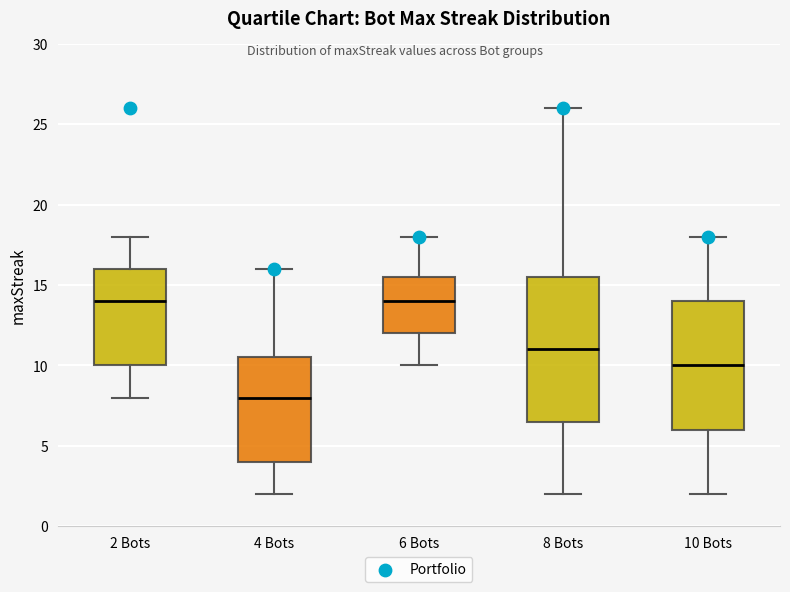

Reading left to right, transcribe this box plot: for each box, give where its median line is, the range the box spans, and where its two whiskers end, as read against the y-axis. The values are not printed on the chart, so give them approximately, as read against the axis.

2 Bots: median 14.0, box 10.0 to 16.0, whiskers 8.0 to 18.0
4 Bots: median 8.0, box 4.0 to 10.5, whiskers 2.0 to 16.0
6 Bots: median 14.0, box 12.0 to 15.5, whiskers 10.0 to 18.0
8 Bots: median 11.0, box 6.5 to 15.5, whiskers 2.0 to 26.0
10 Bots: median 10.0, box 6.0 to 14.0, whiskers 2.0 to 18.0